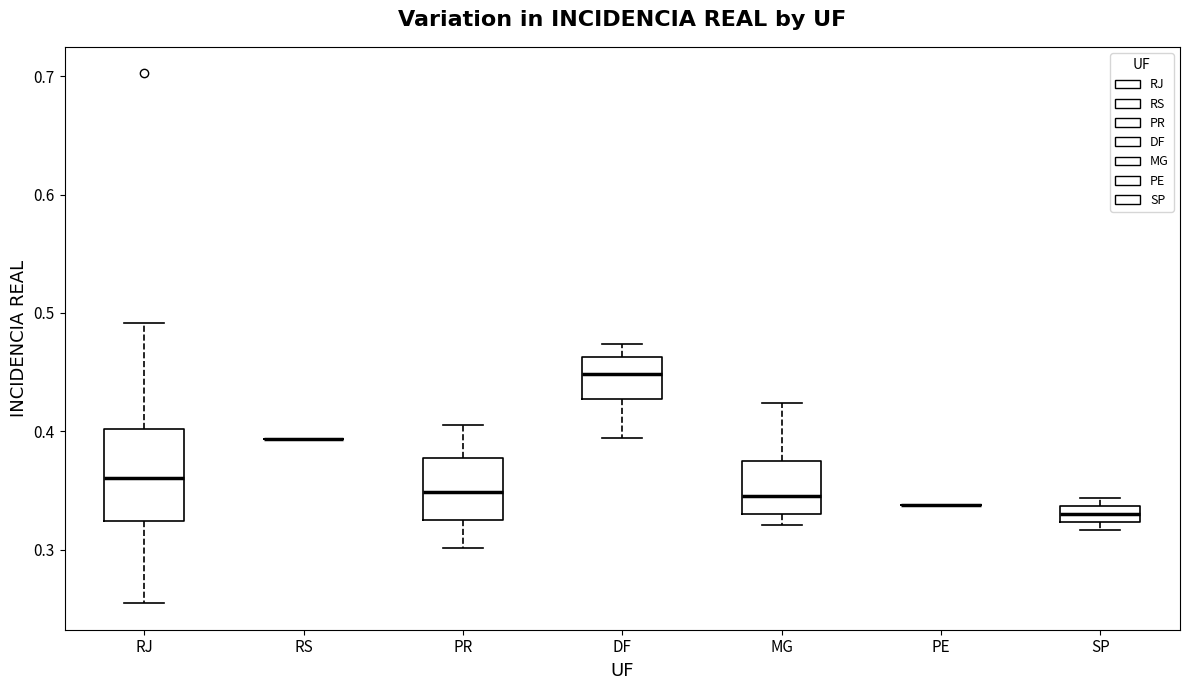

Where is the lower edge of the box for SP on the y-axis? The values are not printed on the chart, so give them approximately, as read against the axis.

0.32